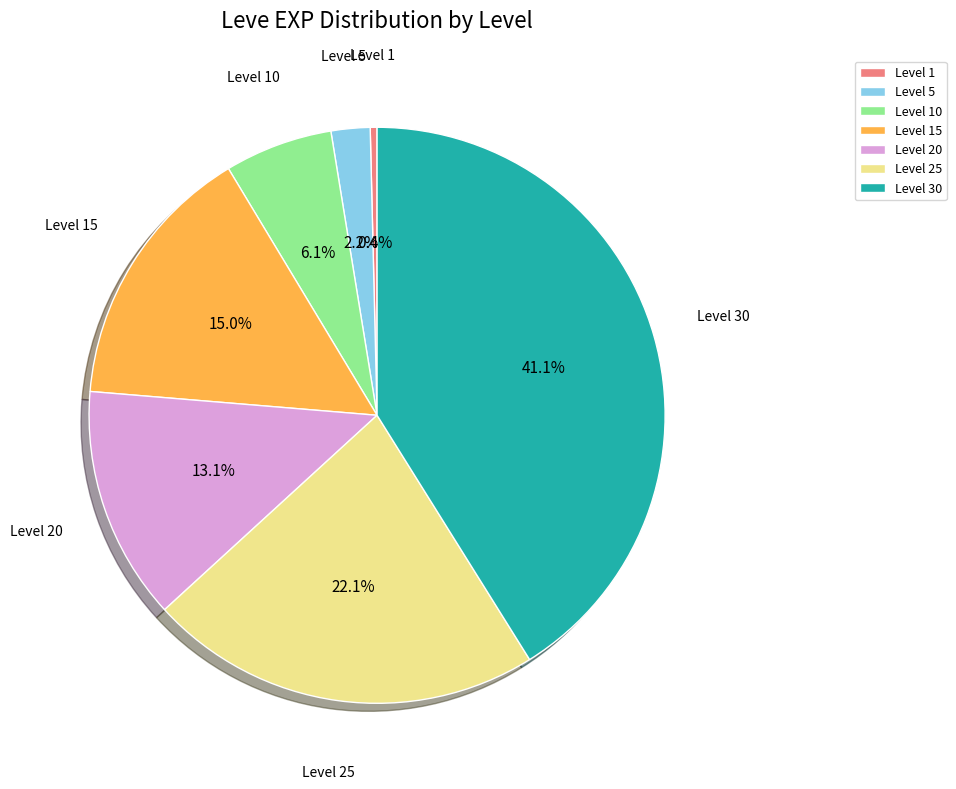

How many segments does this pie chart have?

7